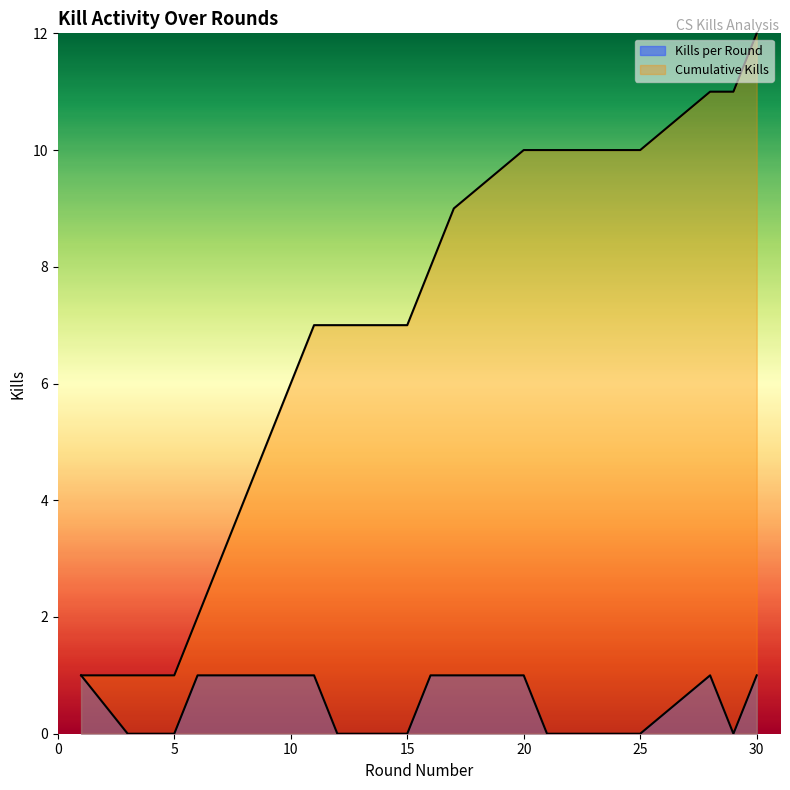

What is the difference between the maximum and minimum values in the Cumulative Kills series?

11